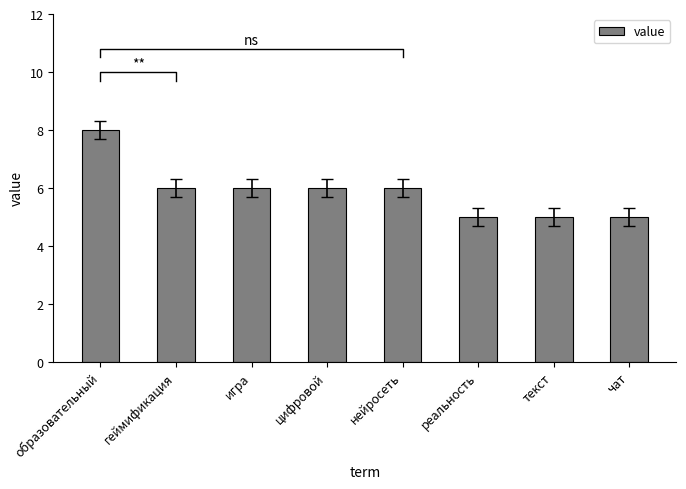

What is the change in value from образовательный to цифровой?

-2